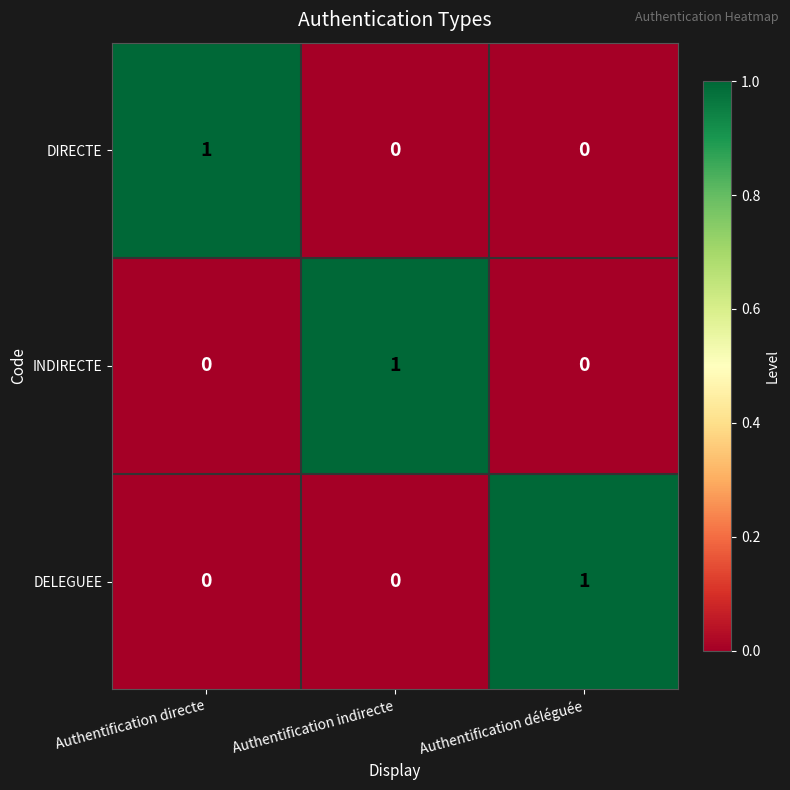

At how many categories does at least one series exceed 0?

3